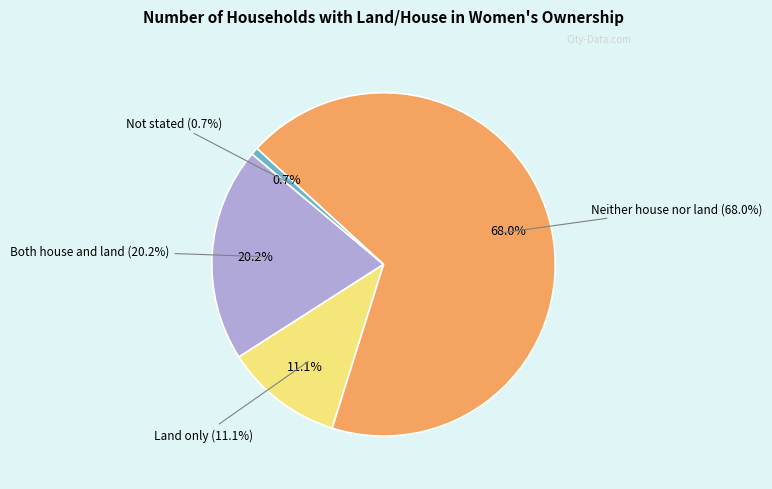

To the nearest percent, what percentage of the pie is Both house and land?

20%